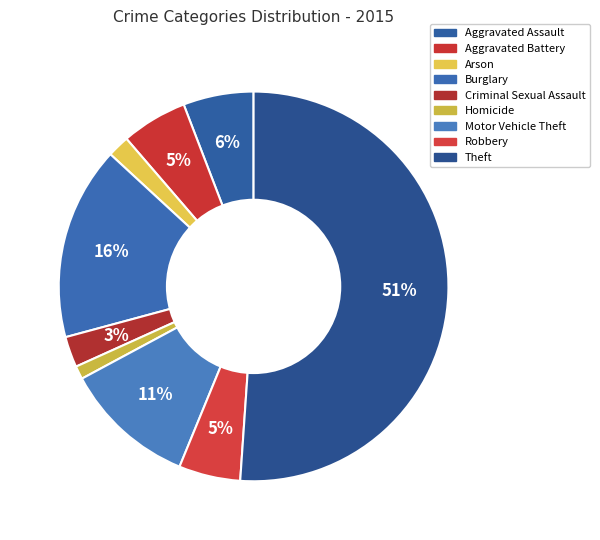

True or false: Aggravated Battery accounts for 1% of the total.

False